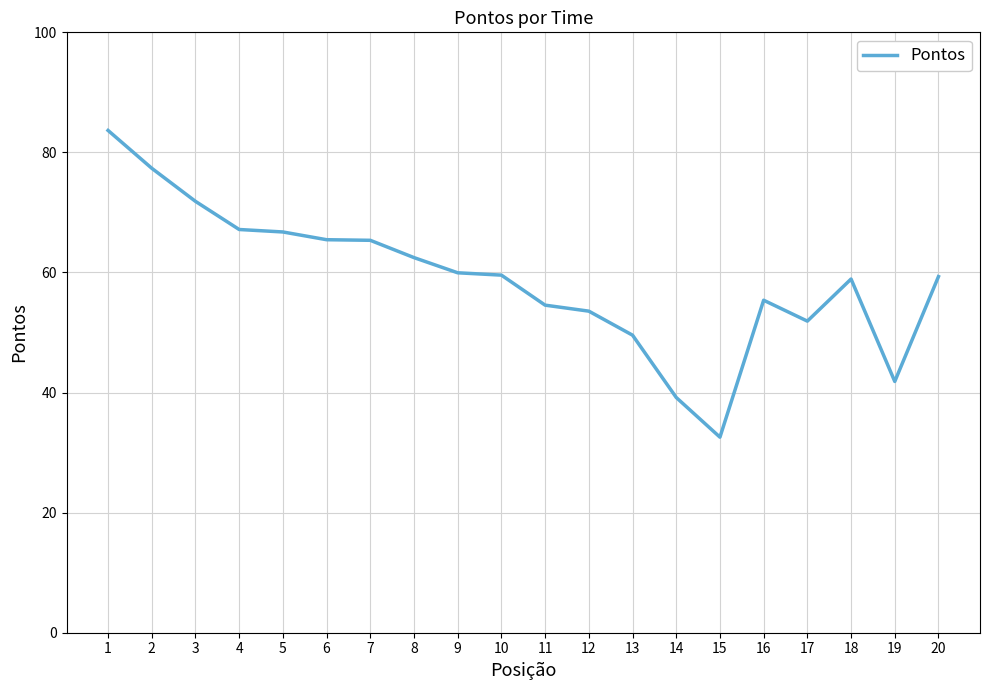

What is the change in value from 10 to 11?

-5.0